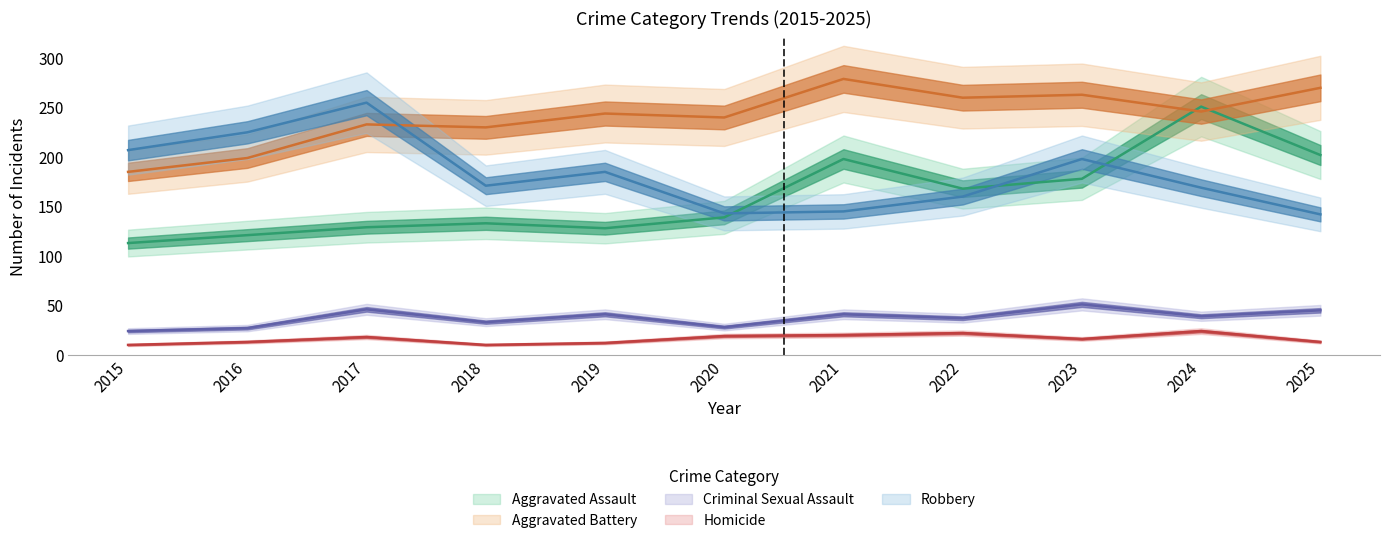

What is the difference between the maximum and minimum values in the Criminal Sexual Assault series?

27